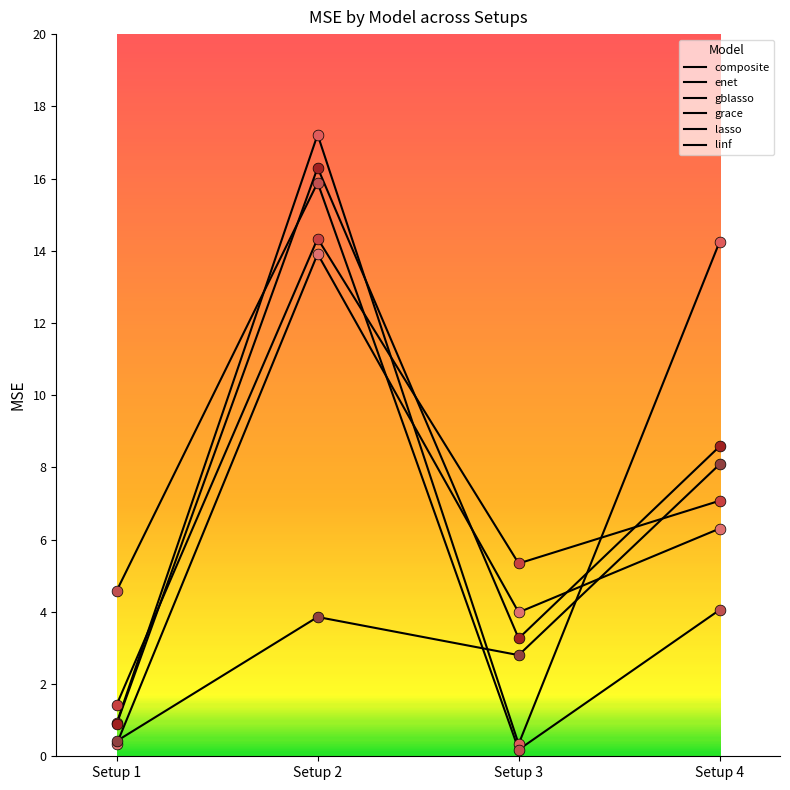

What is the total value across all series at Setup 3?

15.9